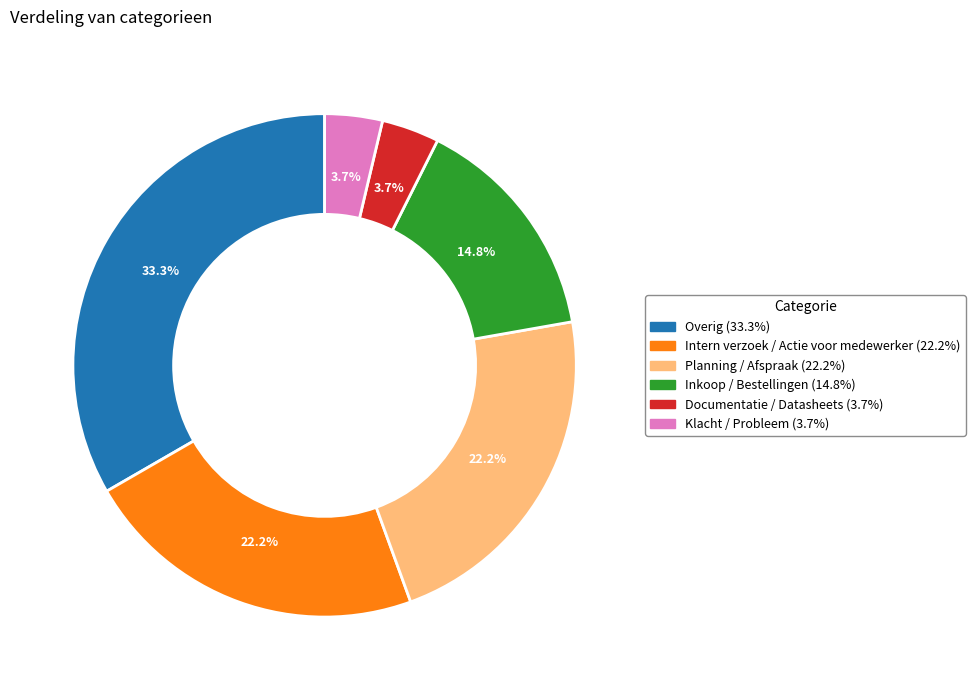

How many segments does this pie chart have?

6